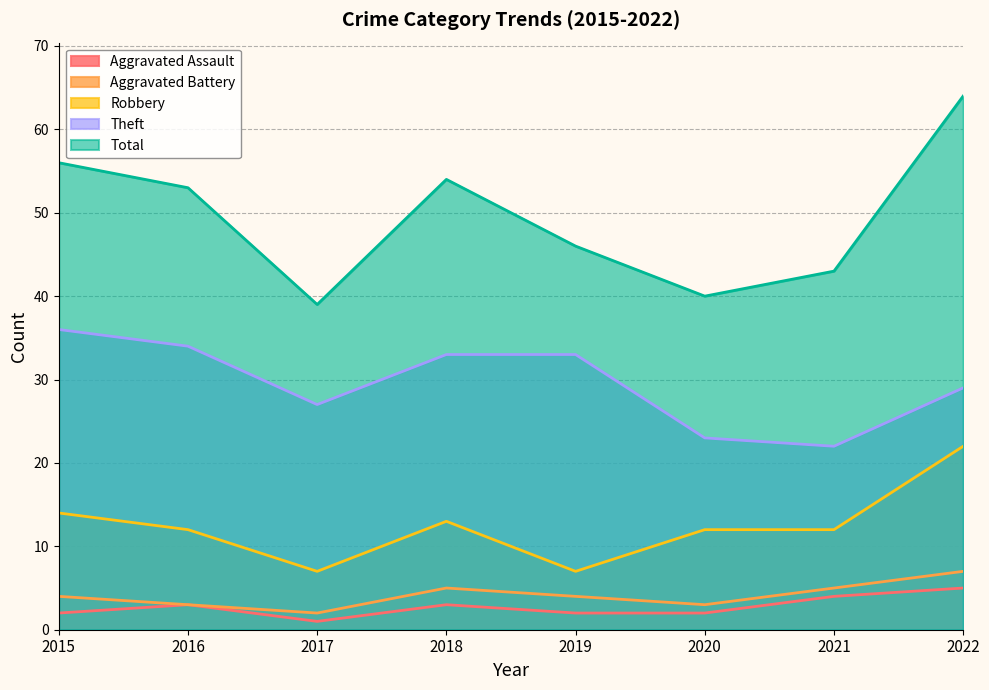

How many data points in Total are above 53?

3